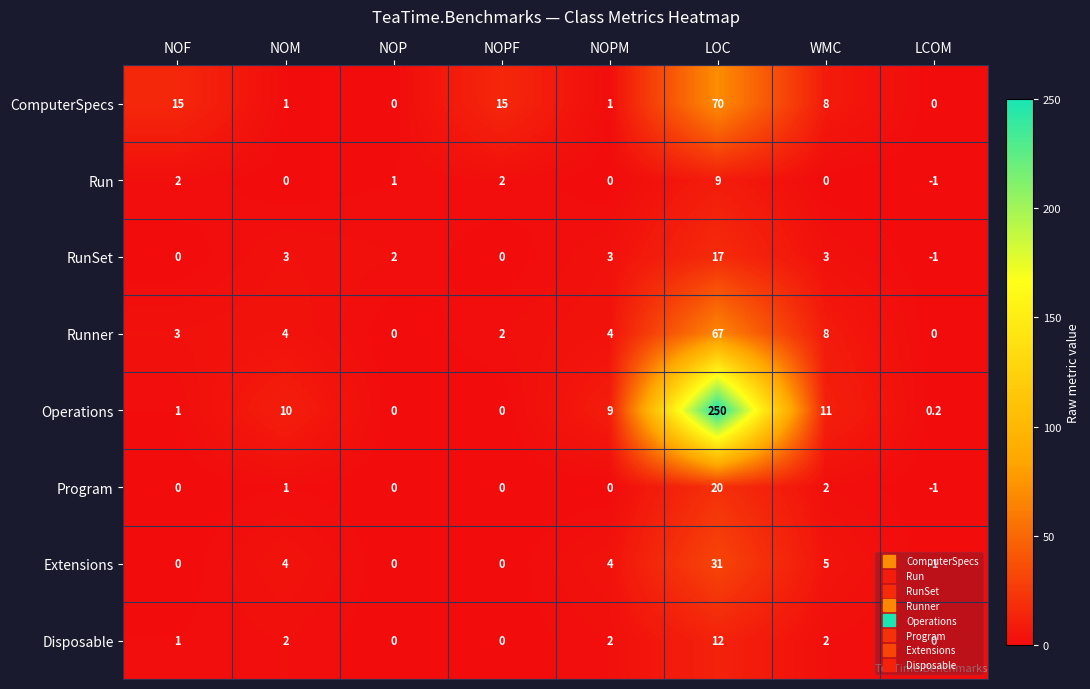

Which category has the highest value in the Program series?

LOC